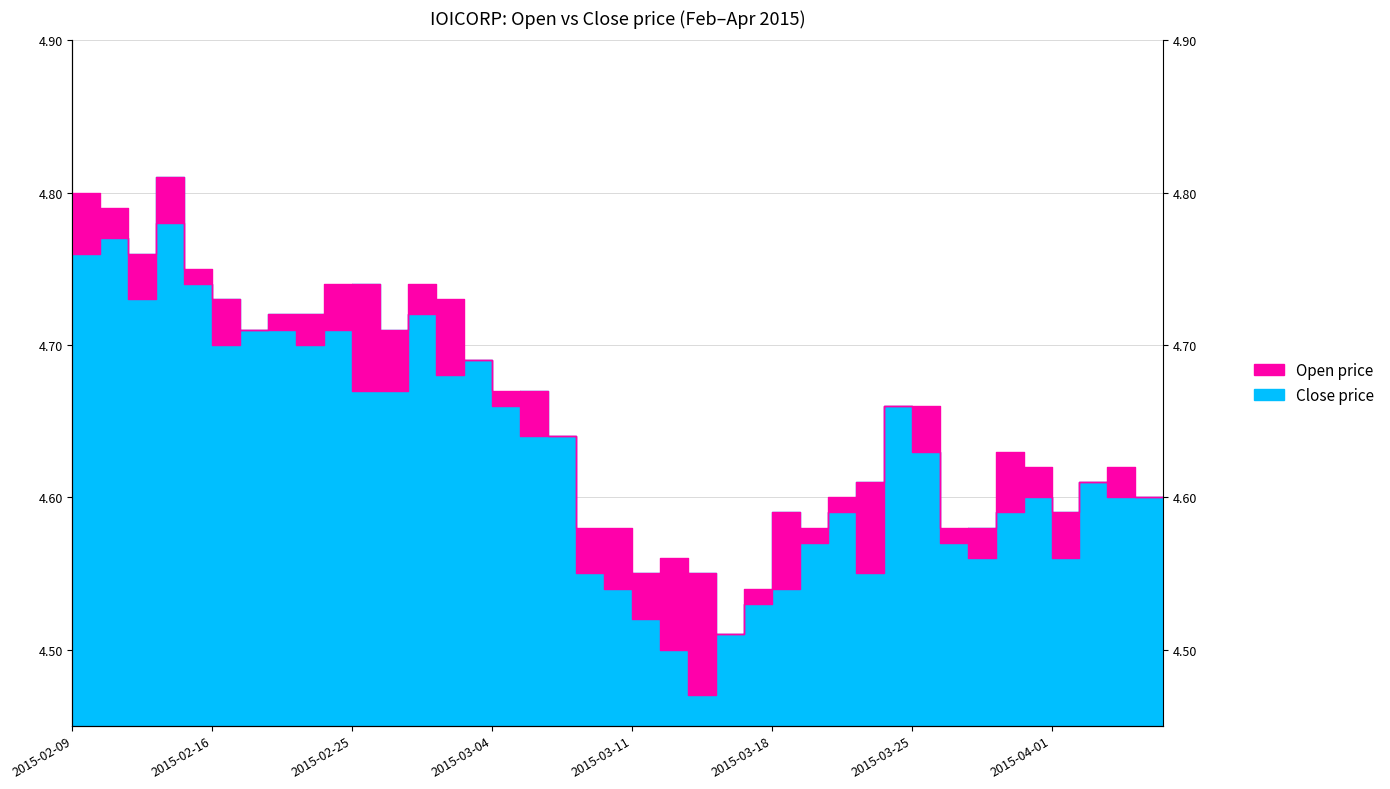

What is the label of the 26th point from the right?

2015-03-03